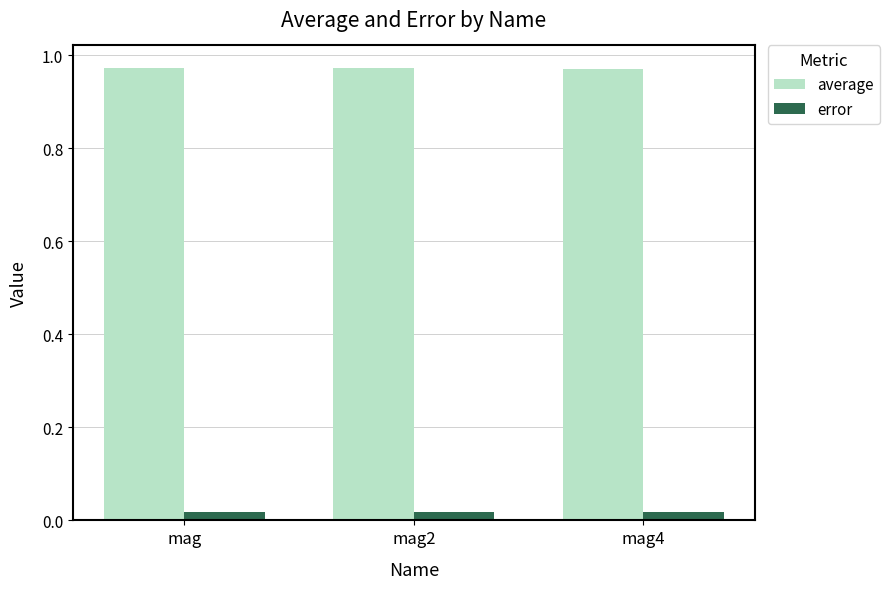

What are all the series names shown in the legend?

average, error